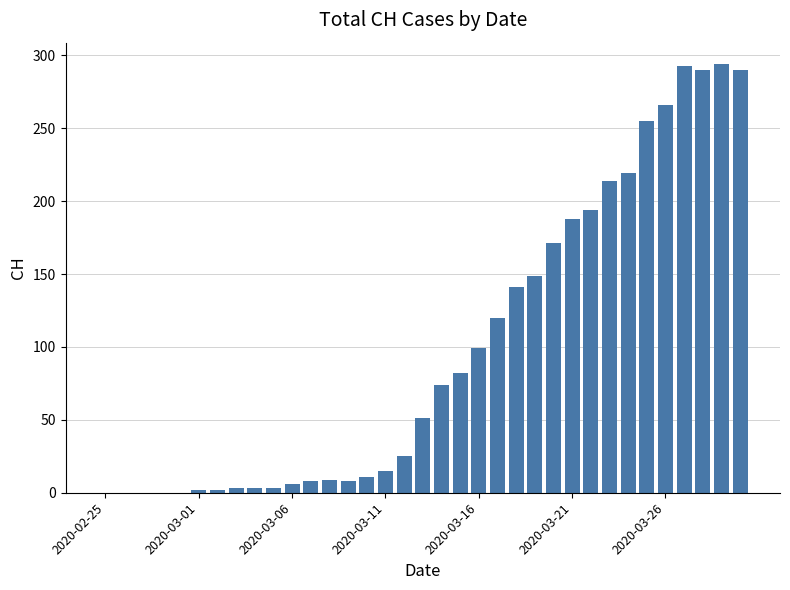

What is the sum of all values?

3485